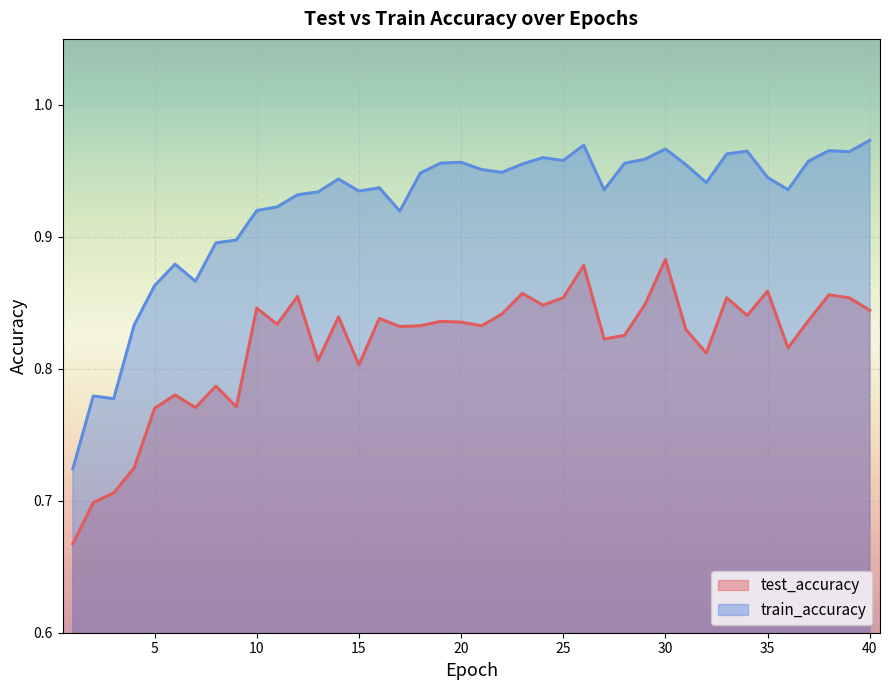

True or false: train_accuracy and test_accuracy intersect in this chart.

False